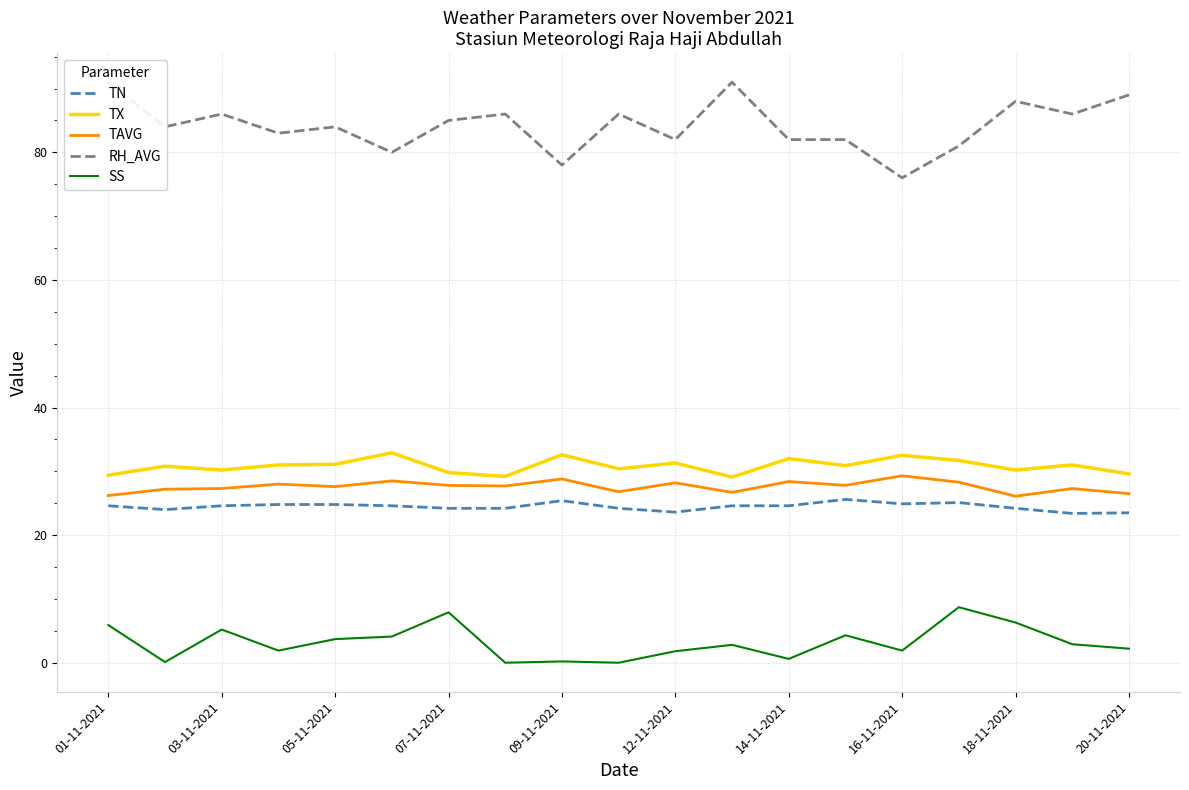

True or false: TX and SS intersect in this chart.

False